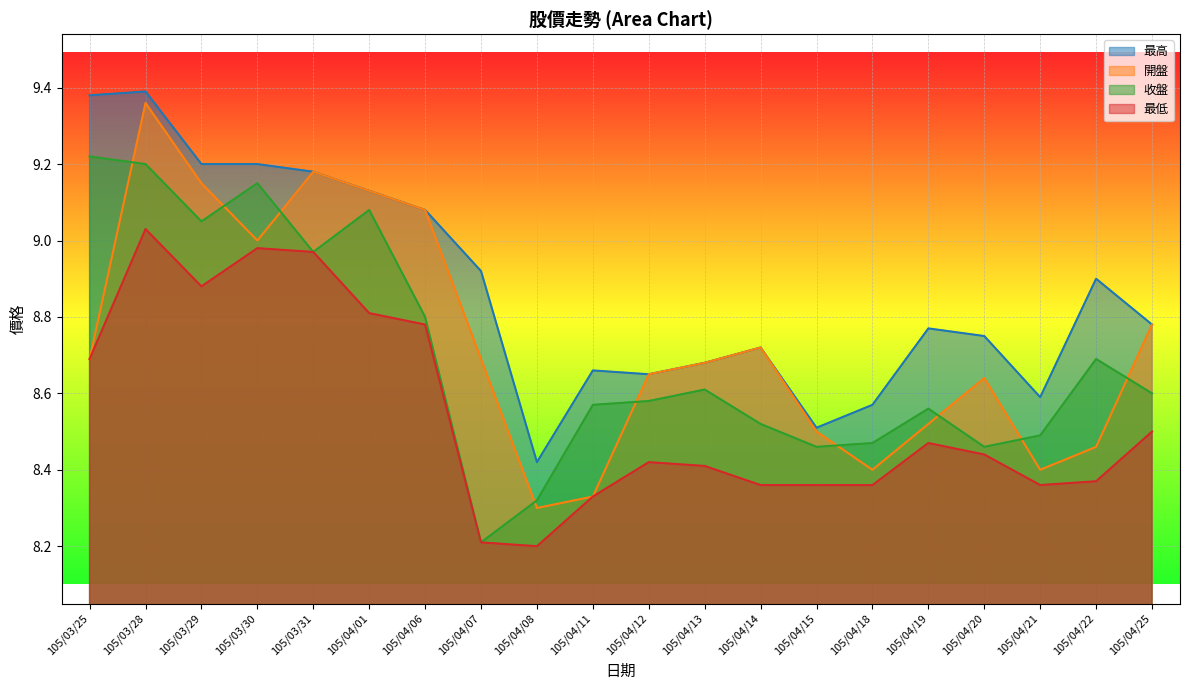

True or false: 收盤 and 最低 cross at least once.

False